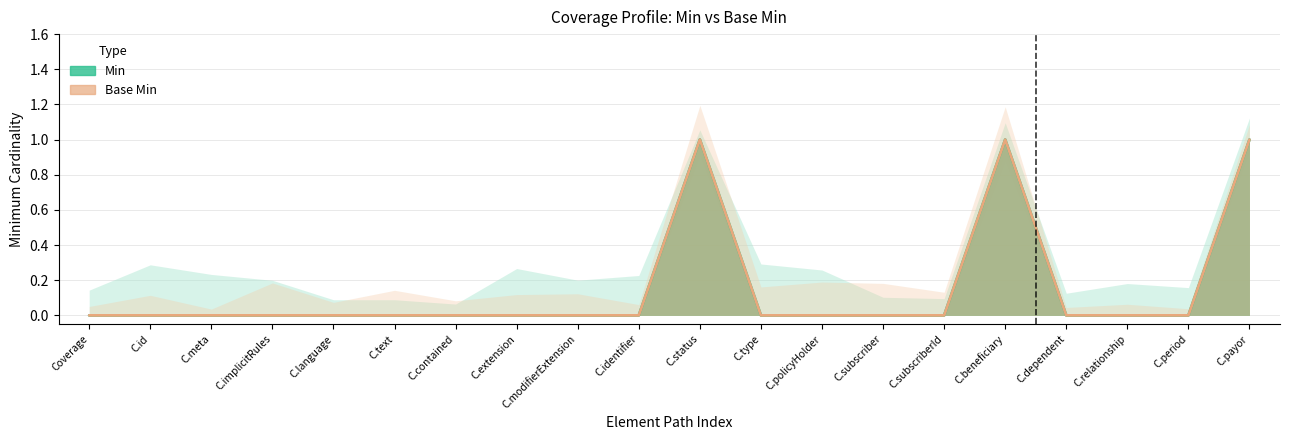

At which category does the chart reach its minimum across all series?

Coverage